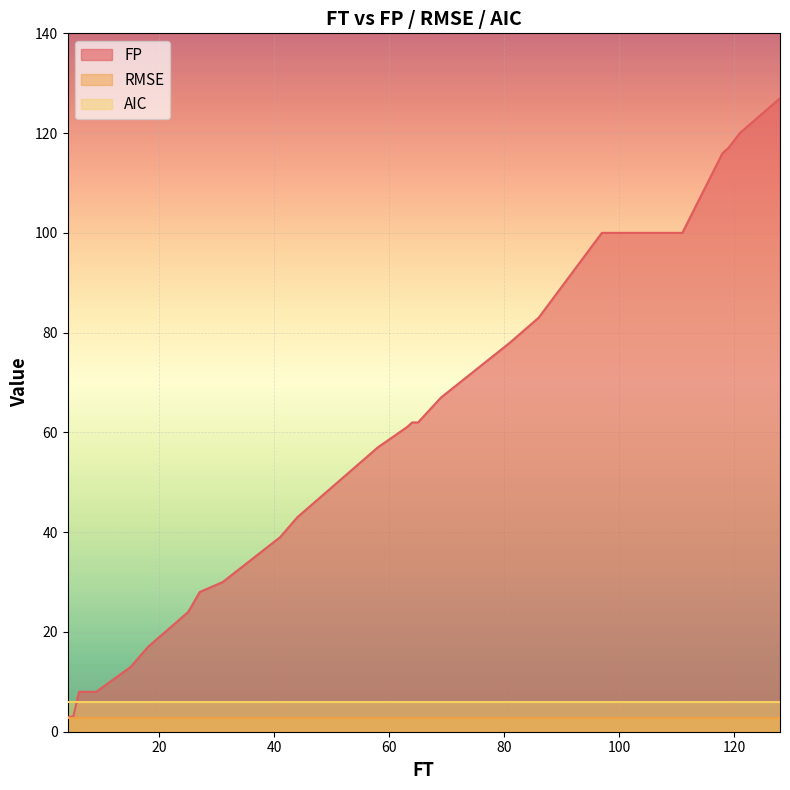

Which series has the largest total across all categories?

FP